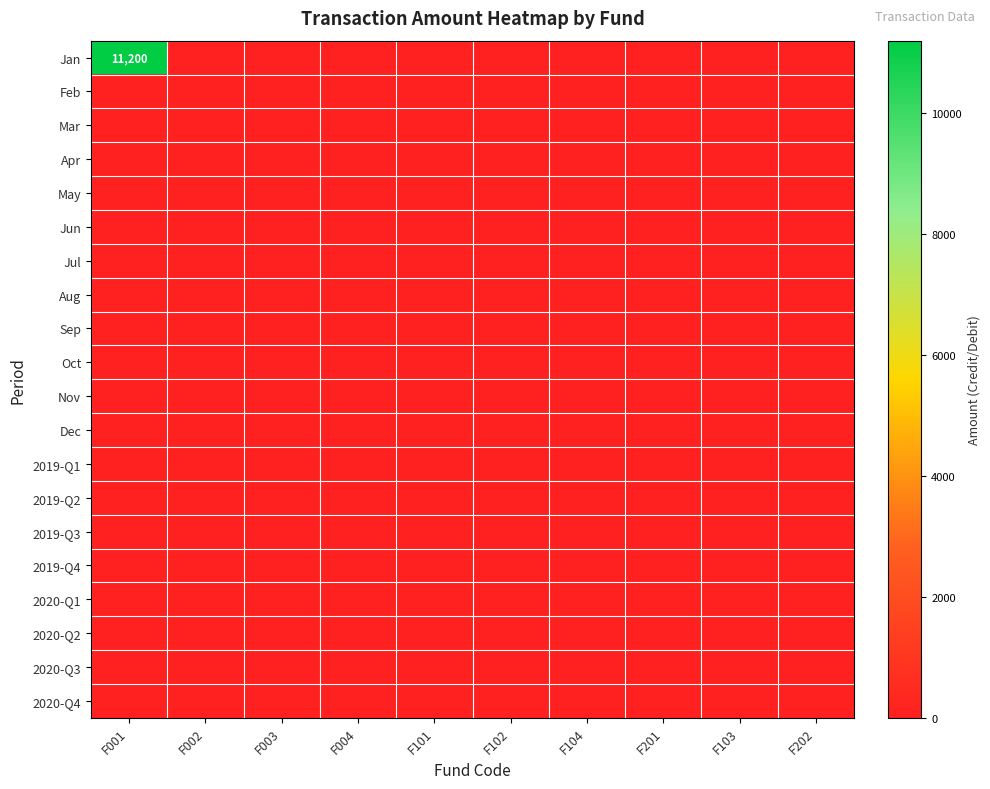

Which category has the lowest value across all series?

F002